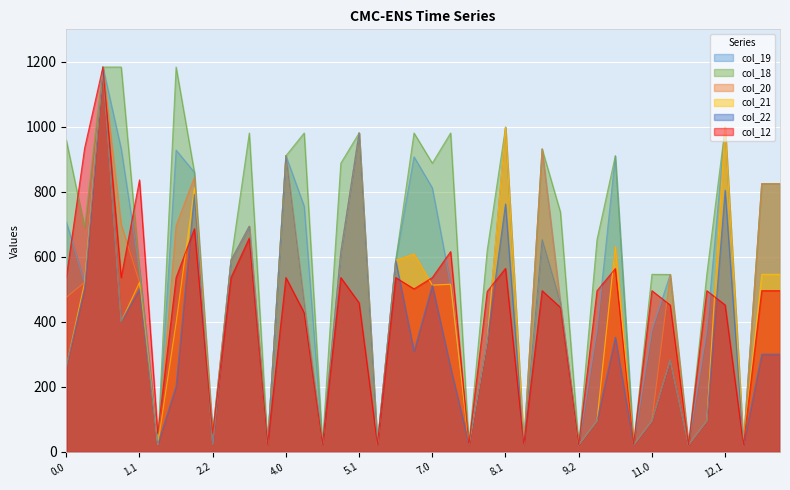

List the labels in order of col_22 value, smallest first.

8.2, 9.2, 10.2, 11.2, 12.2, 1.2, 2.2, 3.2, 4.2, 5.2, 7.2, 11.0, 10.0, 12.0, 2.0, 7.1, 0.0, 11.1, 13.0, 13.1, 6.1, 8.0, 10.1, 1.0, 4.1, 9.1, 0.1, 1.1, 7.0, 3.0, 6.0, 5.0, 9.0, 3.1, 8.1, 2.1, 12.1, 4.0, 5.1, 0.2